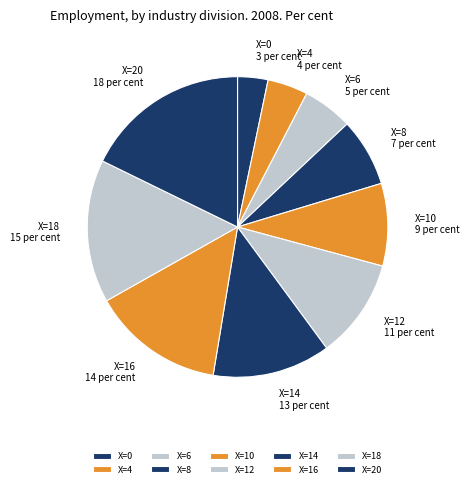

Do X=12 and X=14 together represent more than half of the pie?

No